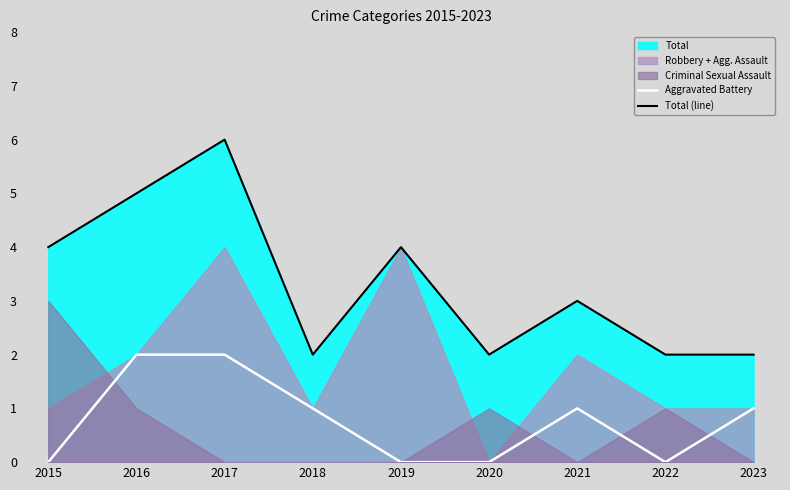

Does the chart display data point markers on the line(s)?

No